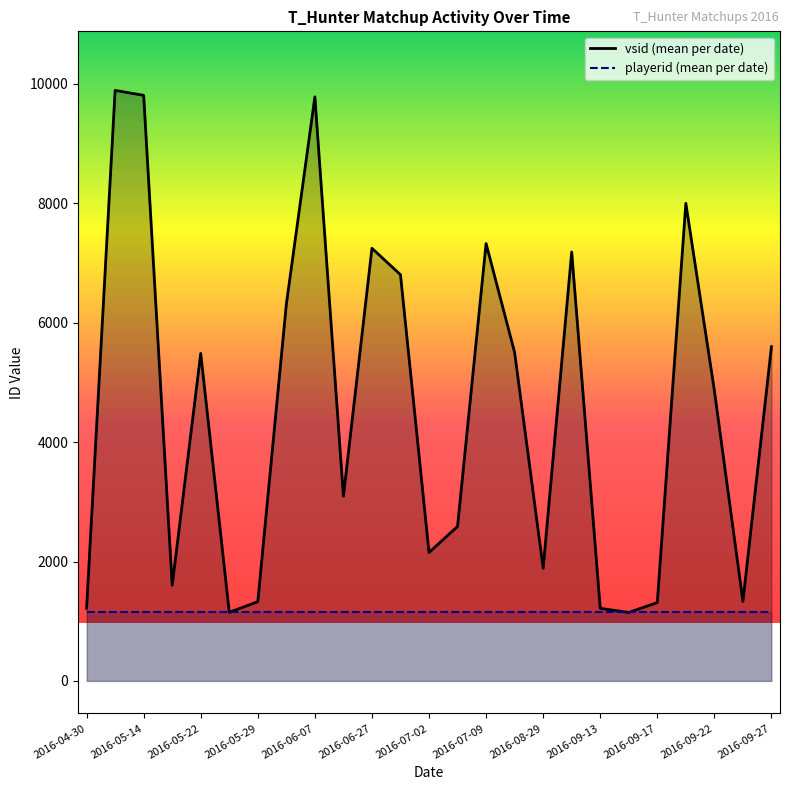

Which series has the largest total across all categories?

vsid (mean per date)